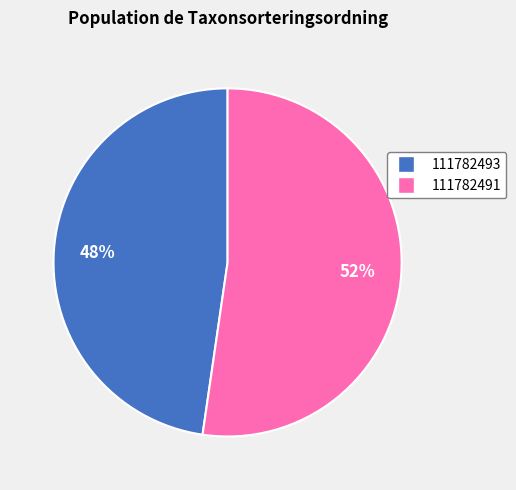

Combined, do 111782491 and 111782493 account for over 50%?

Yes